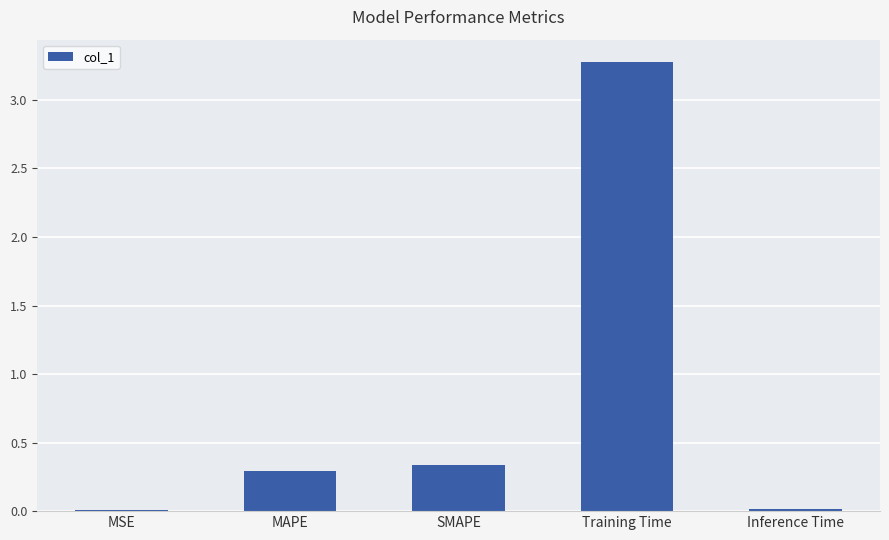

Between MAPE and SMAPE, which is larger?

SMAPE